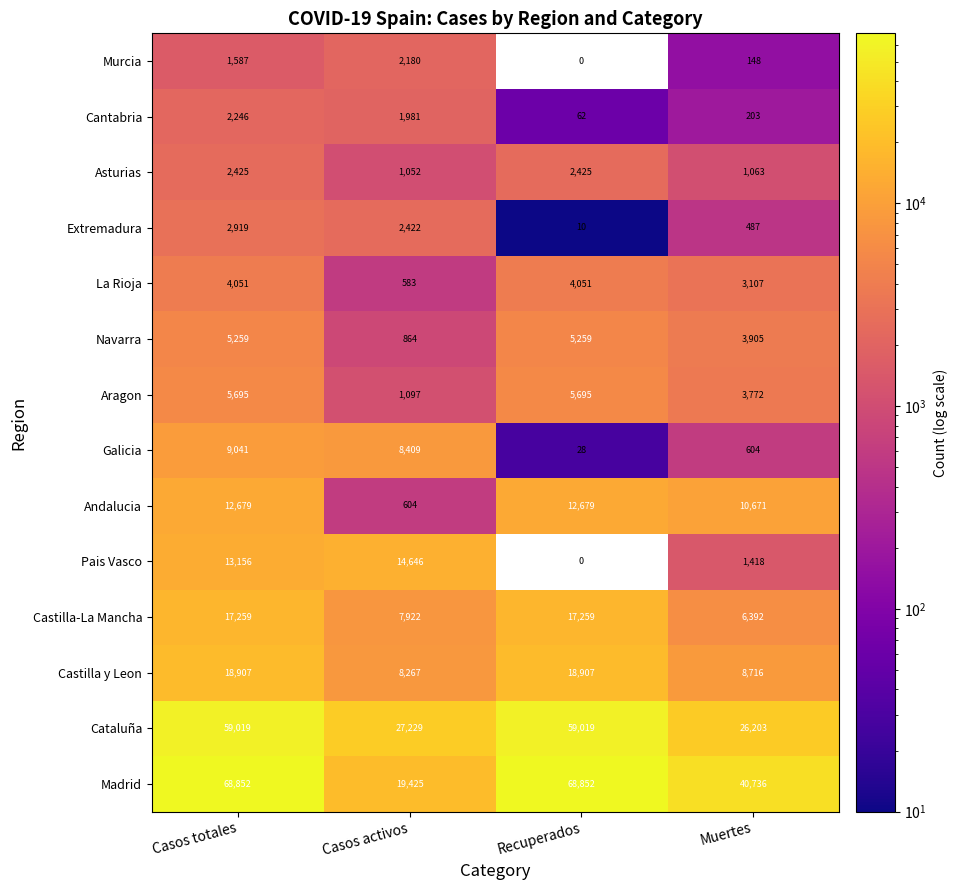

Which series has the largest total across all categories?

Madrid